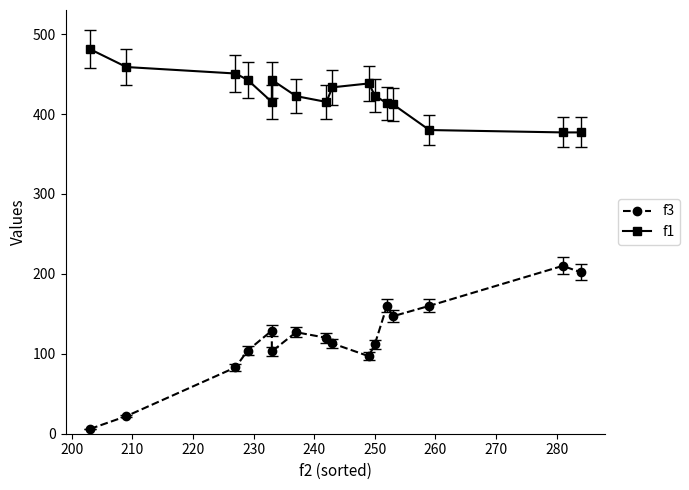

List the series in order of their peak value, highest first.

f1, f3